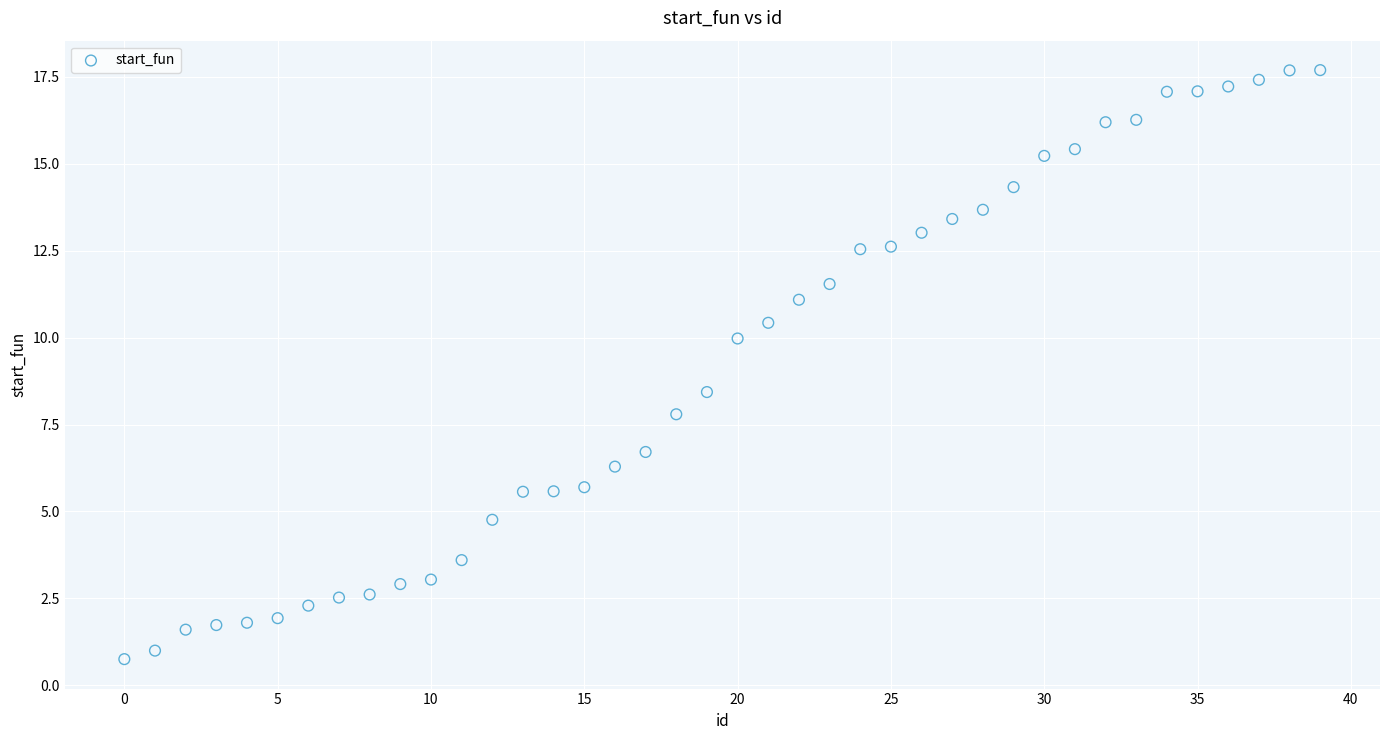

What Y value in the scatter plot is closest to 9?

8.4